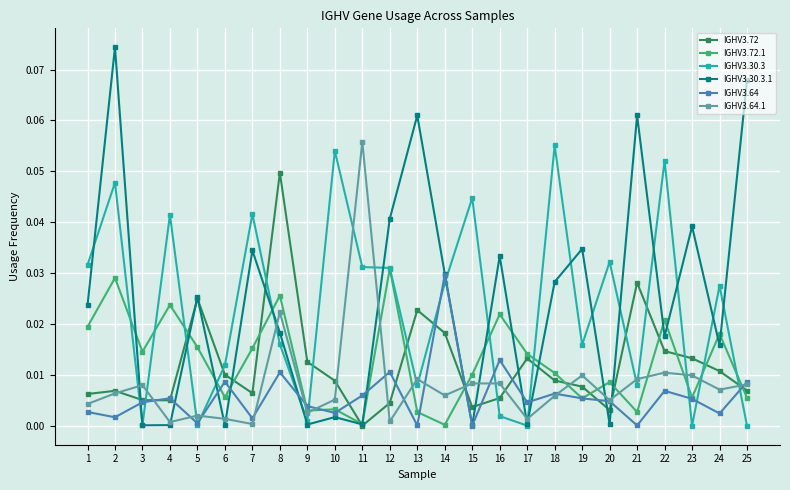

Rank the series by their maximum value, from highest to lowest.

IGHV3.30.3.1, IGHV3.64.1, IGHV3.30.3, IGHV3.72, IGHV3.72.1, IGHV3.64